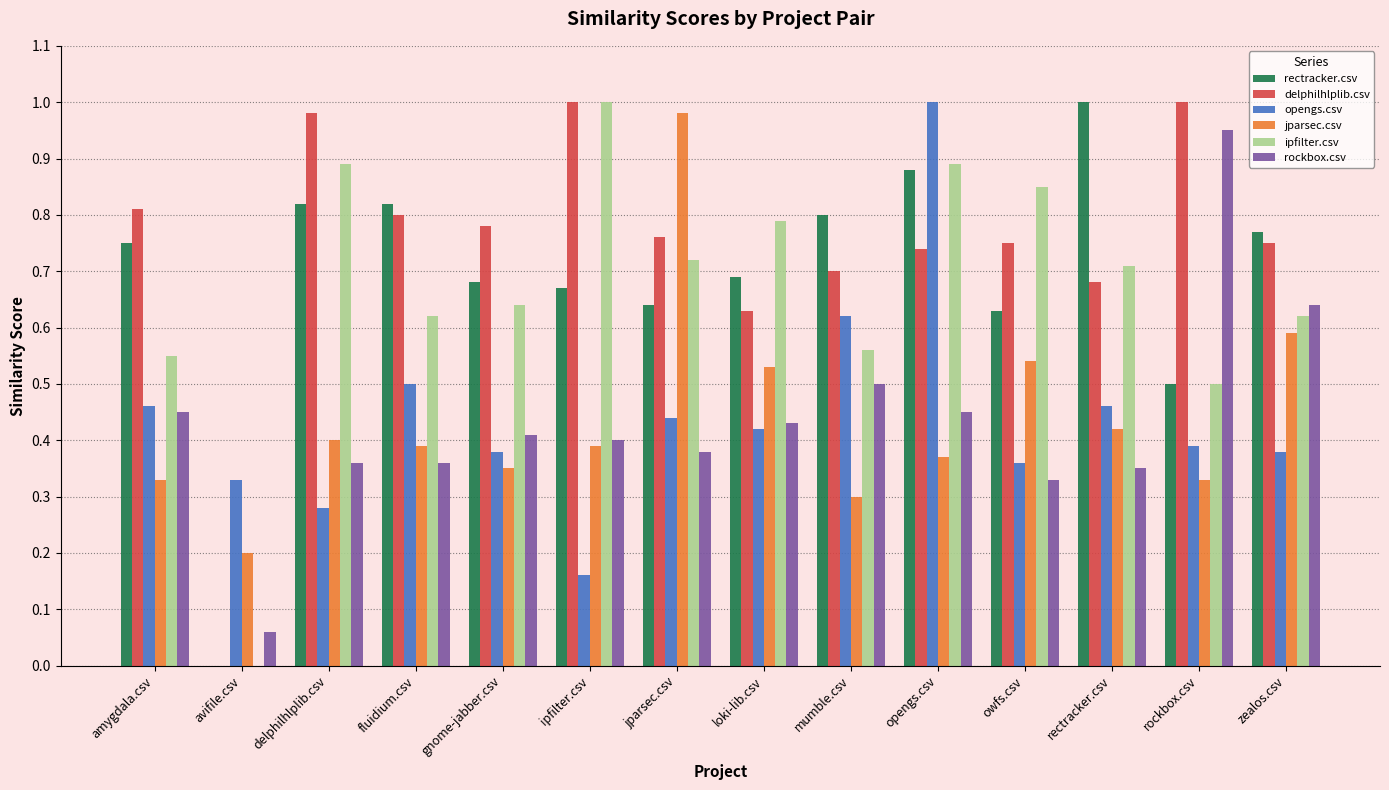

Are the bars grouped side by side (vs. stacked)?

Yes